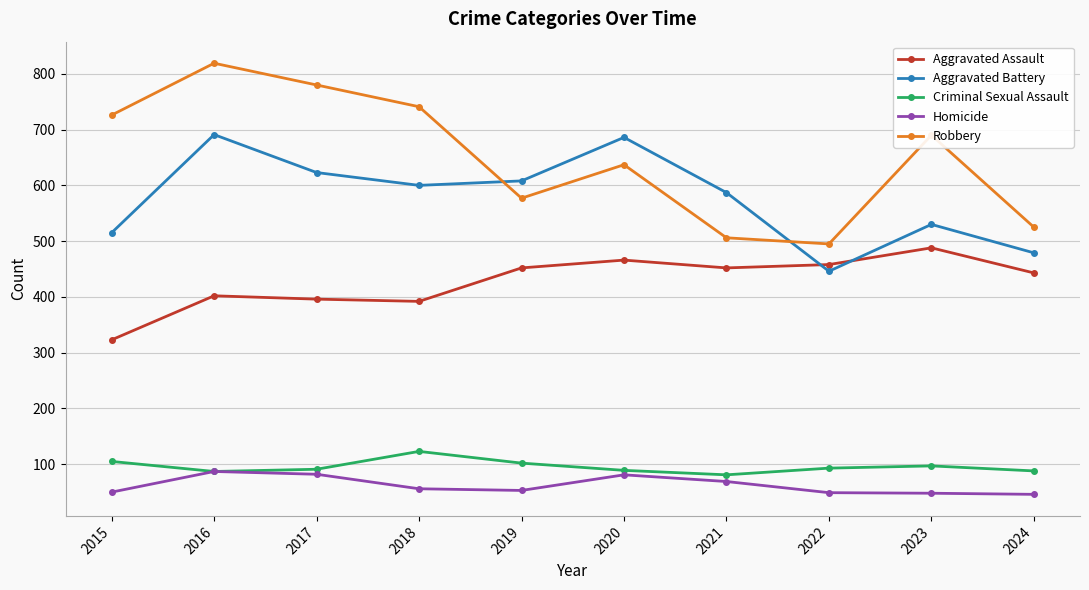

How many lines are shown in the chart?

5